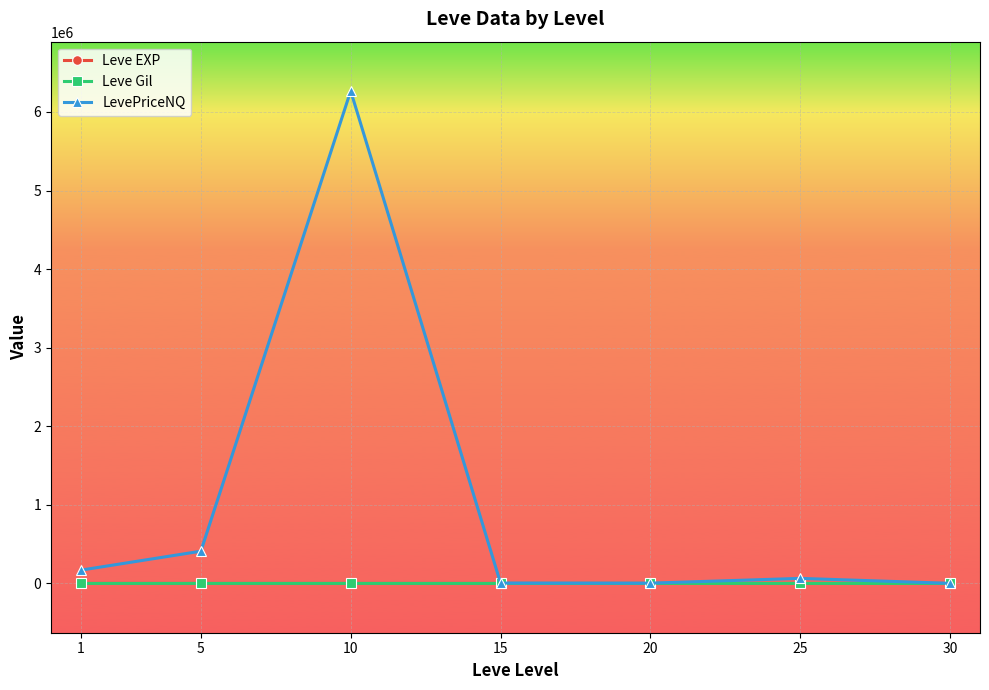

What is the average value of the LevePriceNQ series?

989110.7